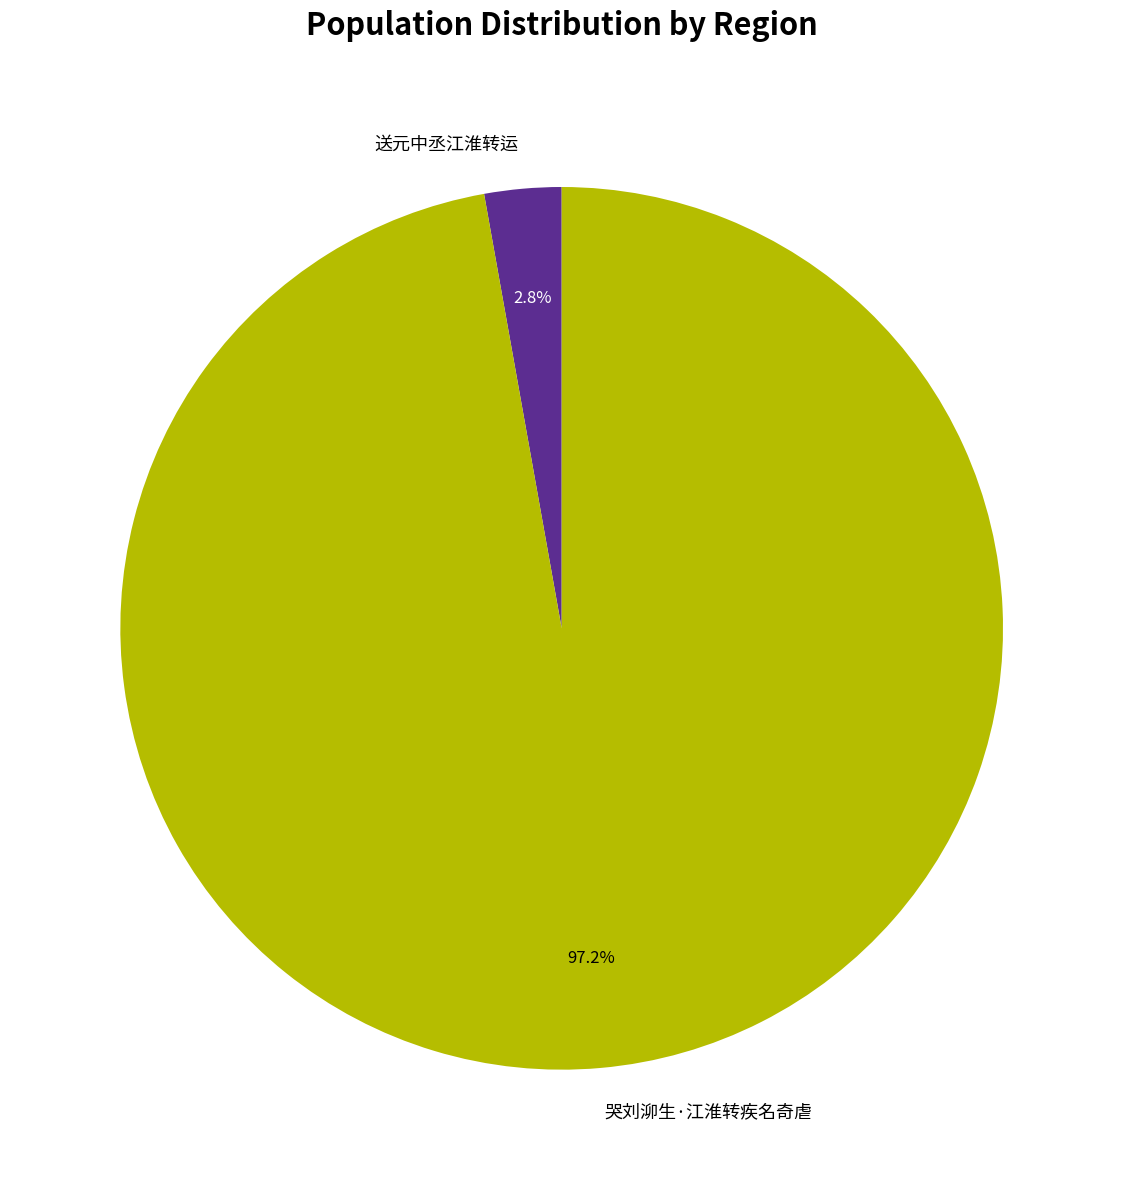

True or false: 送元中丞江淮转运 accounts for 17% of the total.

False